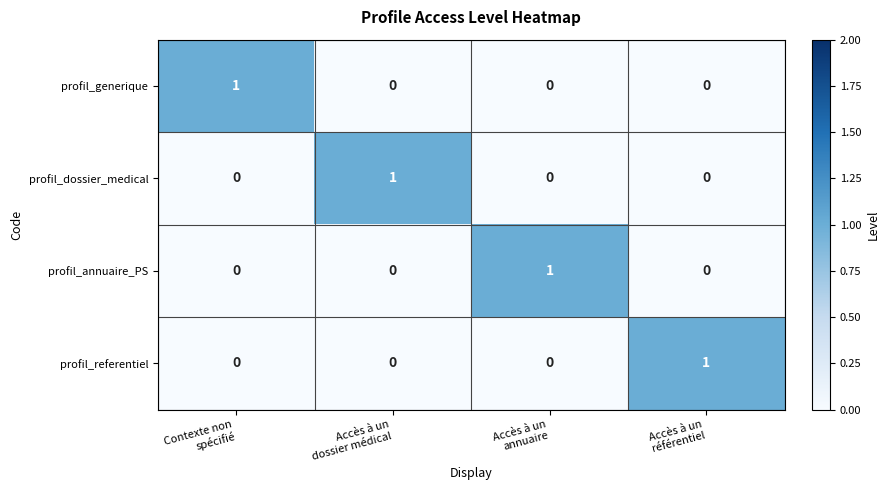

At how many categories does at least one series exceed 0?

4